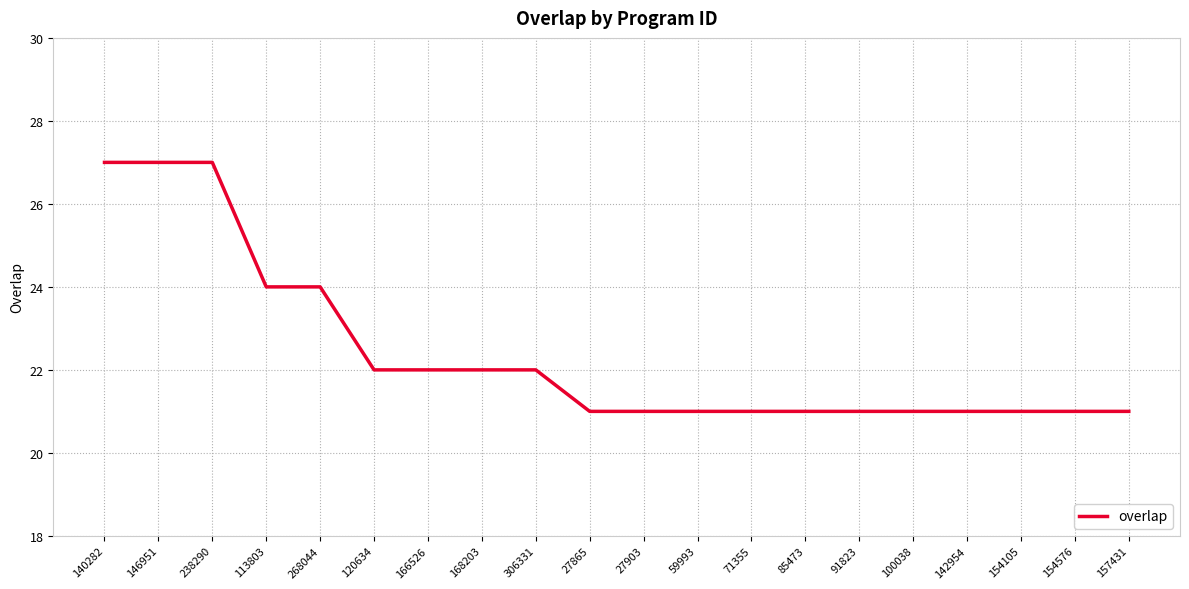

What is the smallest value displayed?

21